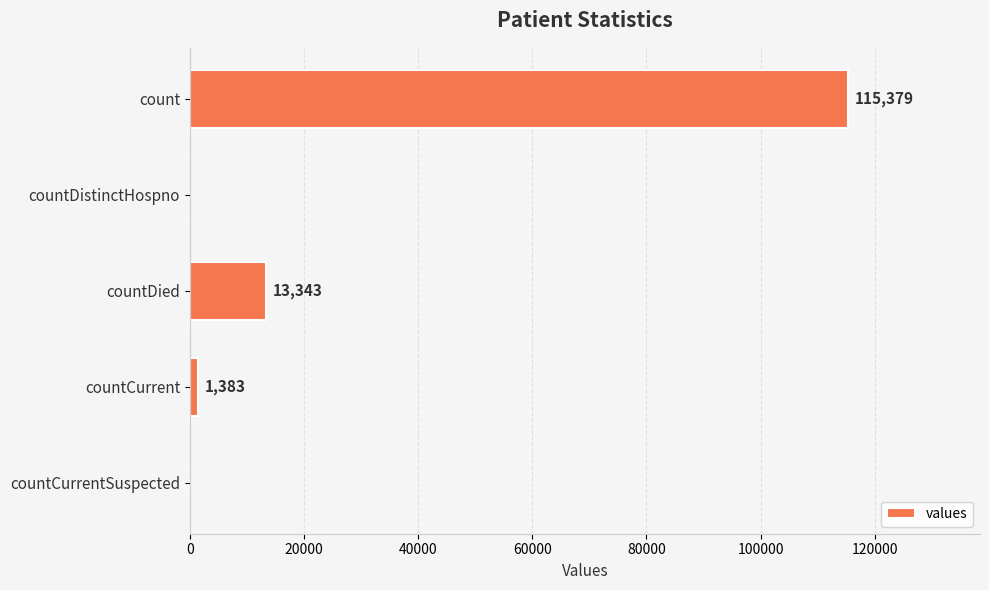

Which has a higher value, countCurrentSuspected or count?

count